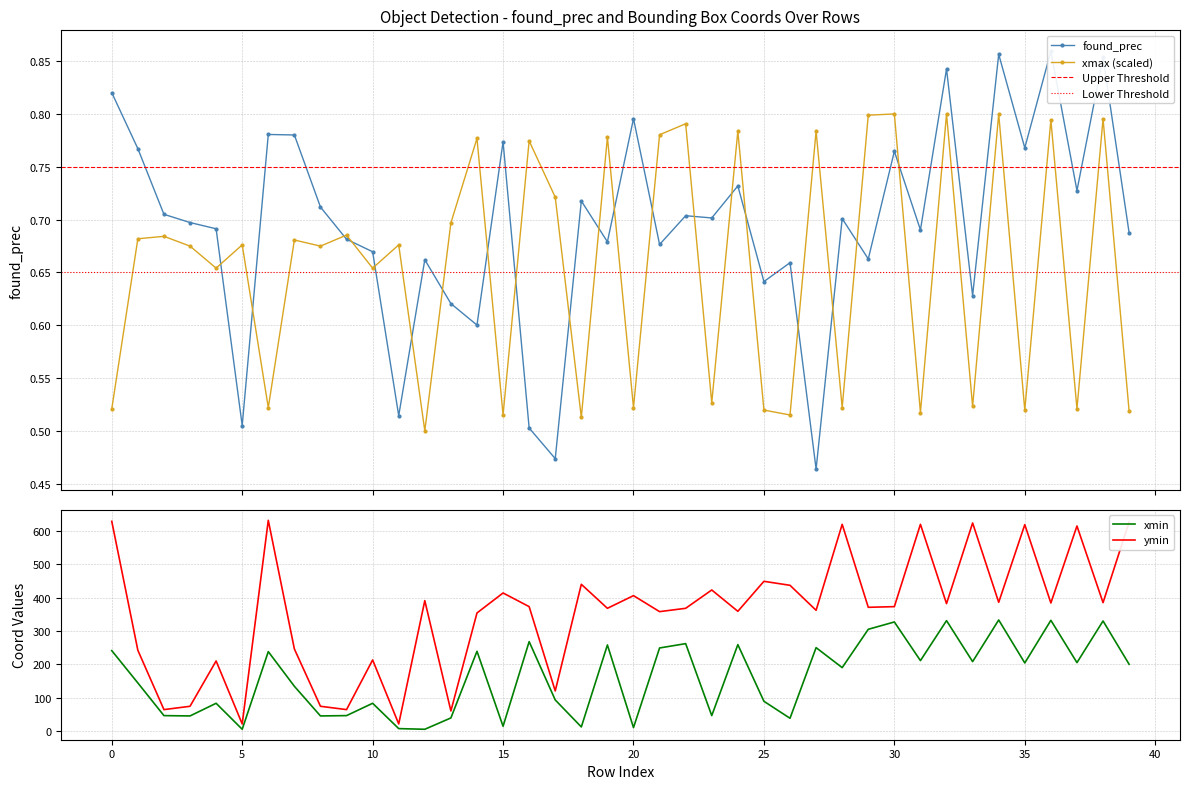

Is it true that found_prec equals 0.9 at 38?

True